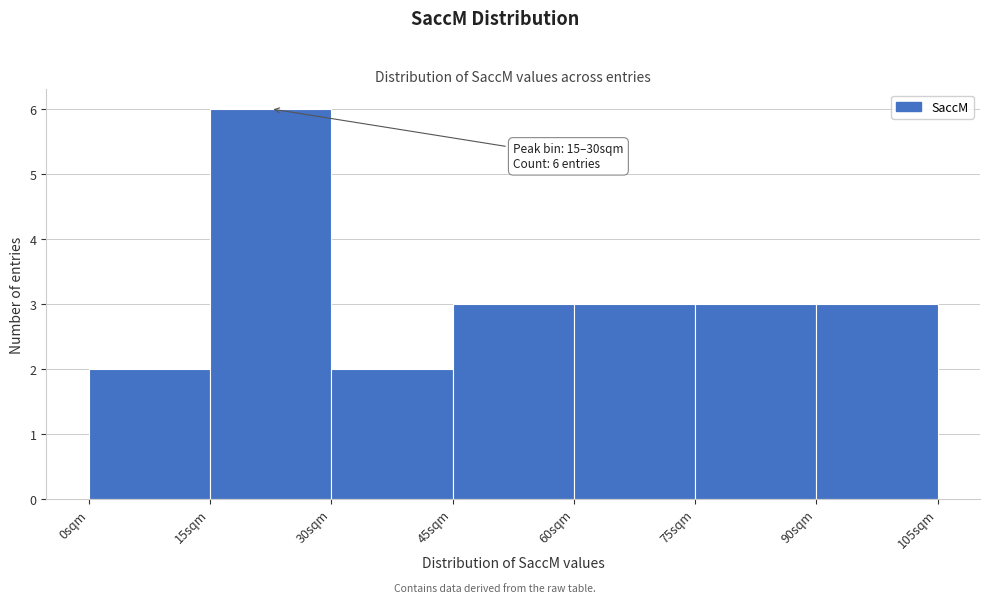

Over which range of the x-axis is the bar tallest?

15 to 30